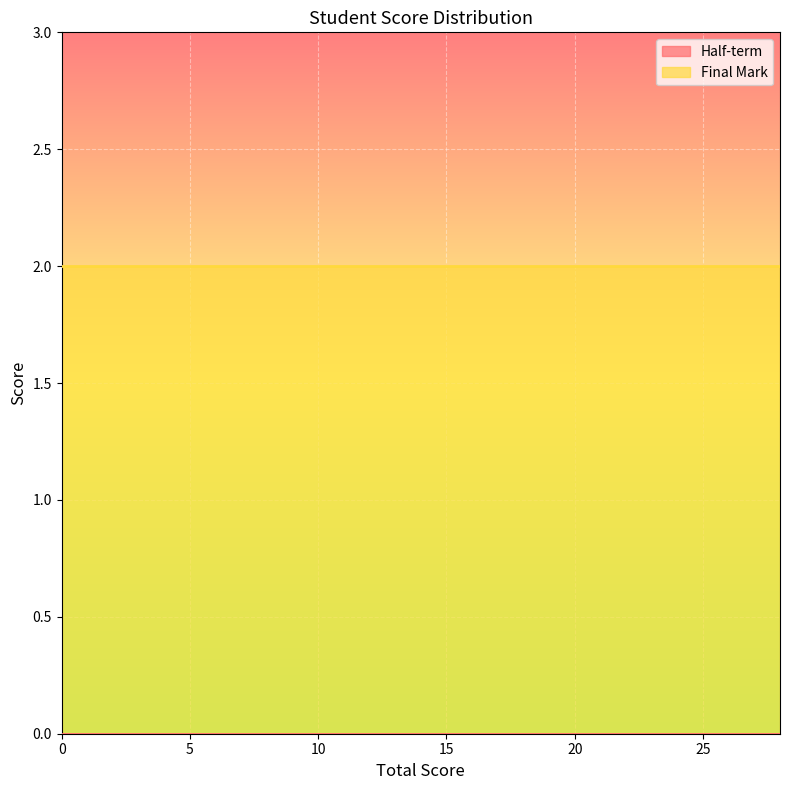

How many lines are shown in the chart?

2